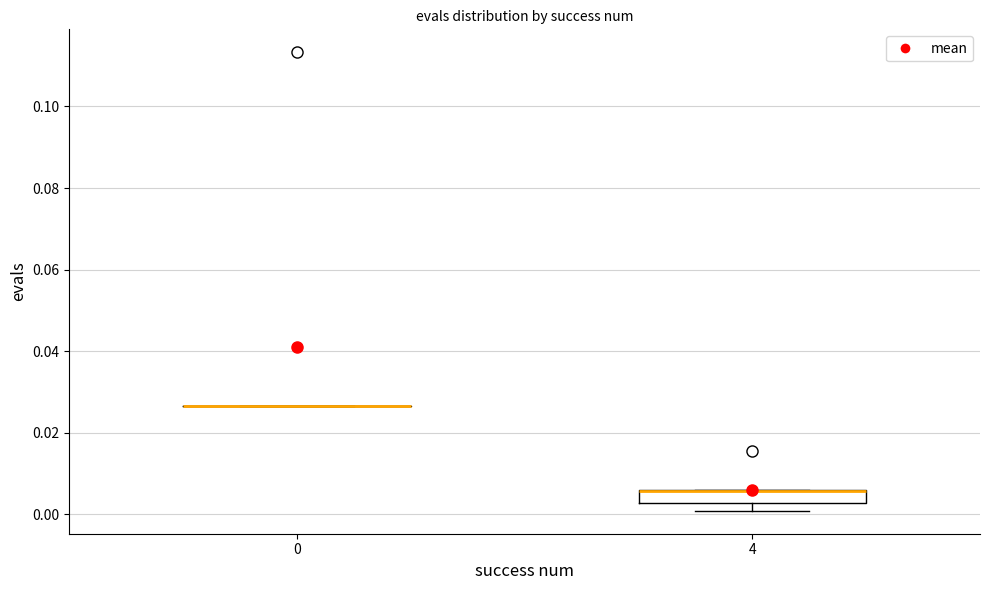

Which box is the tallest, from its lower edge to its upper edge?

4